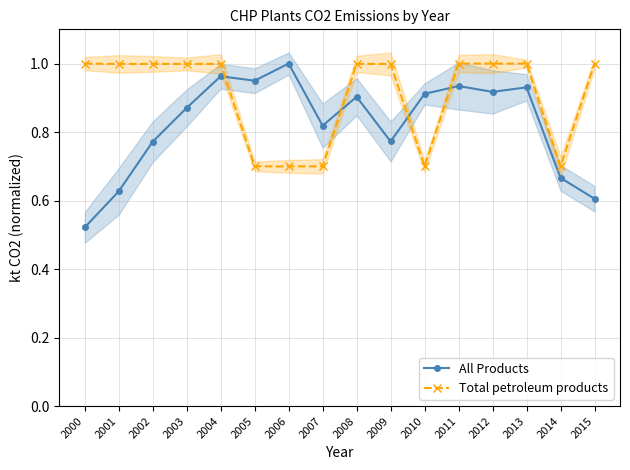

Is it true that All Products equals 1.4 at 2013?

False